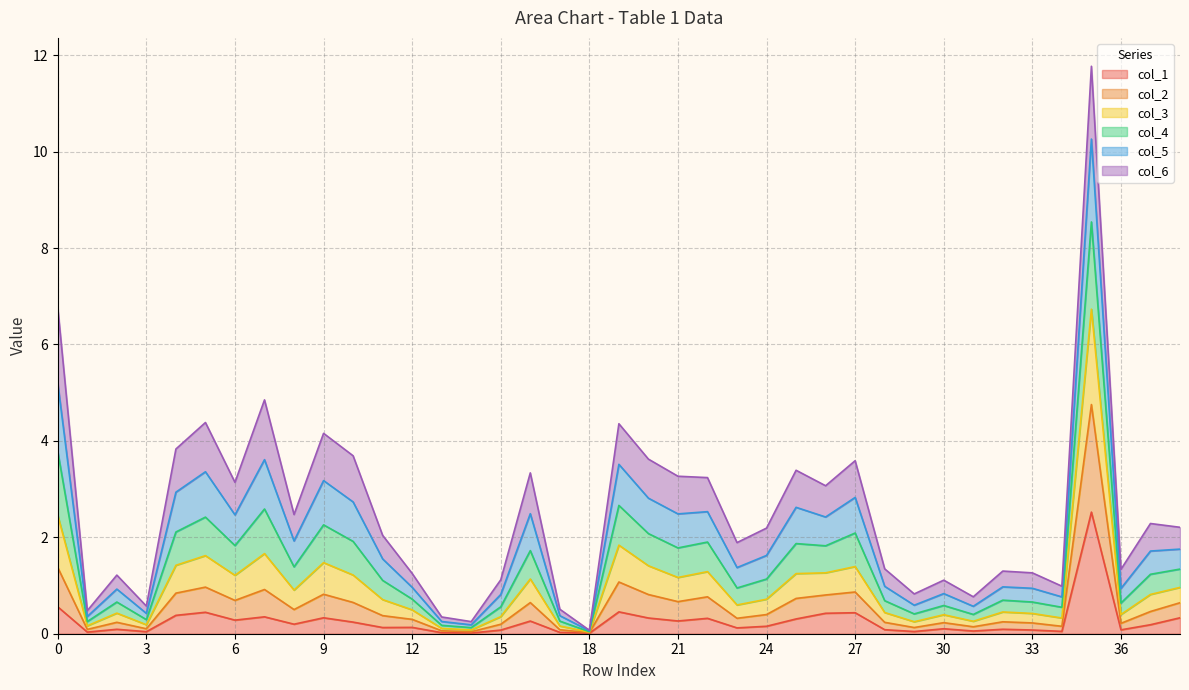

What is the maximum value for col_1?

2.5